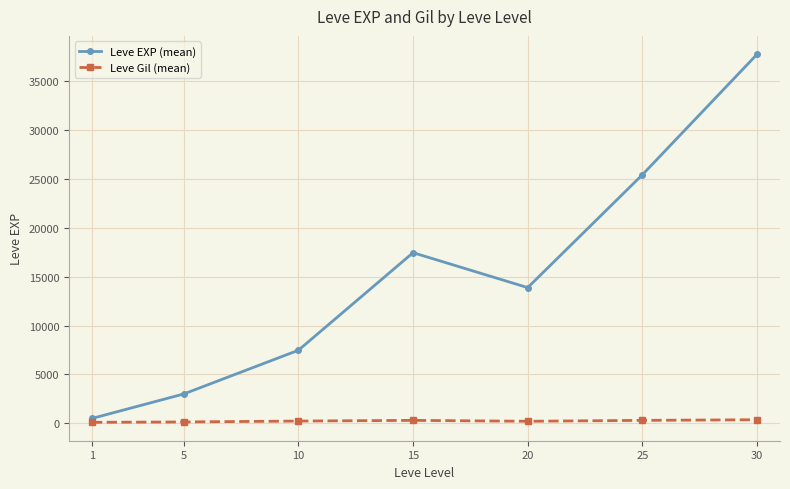

True or false: Leve Gil (mean) has a value of 149.3 at 5.

True